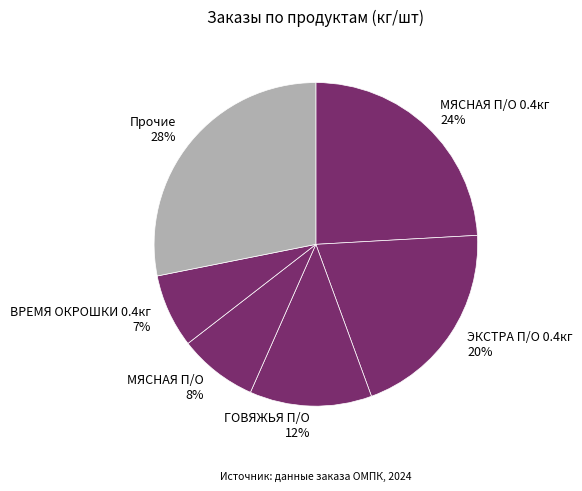

Between ГОВЯЖЬЯ П/О 12% and ВРЕМЯ ОКРОШКИ 0.4кг 7%, which is larger?

ГОВЯЖЬЯ П/О 12%